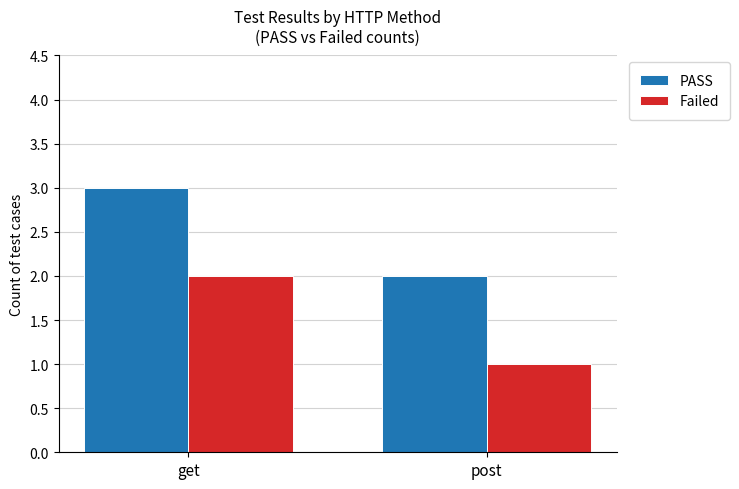

What is the total value across all series at get?

5